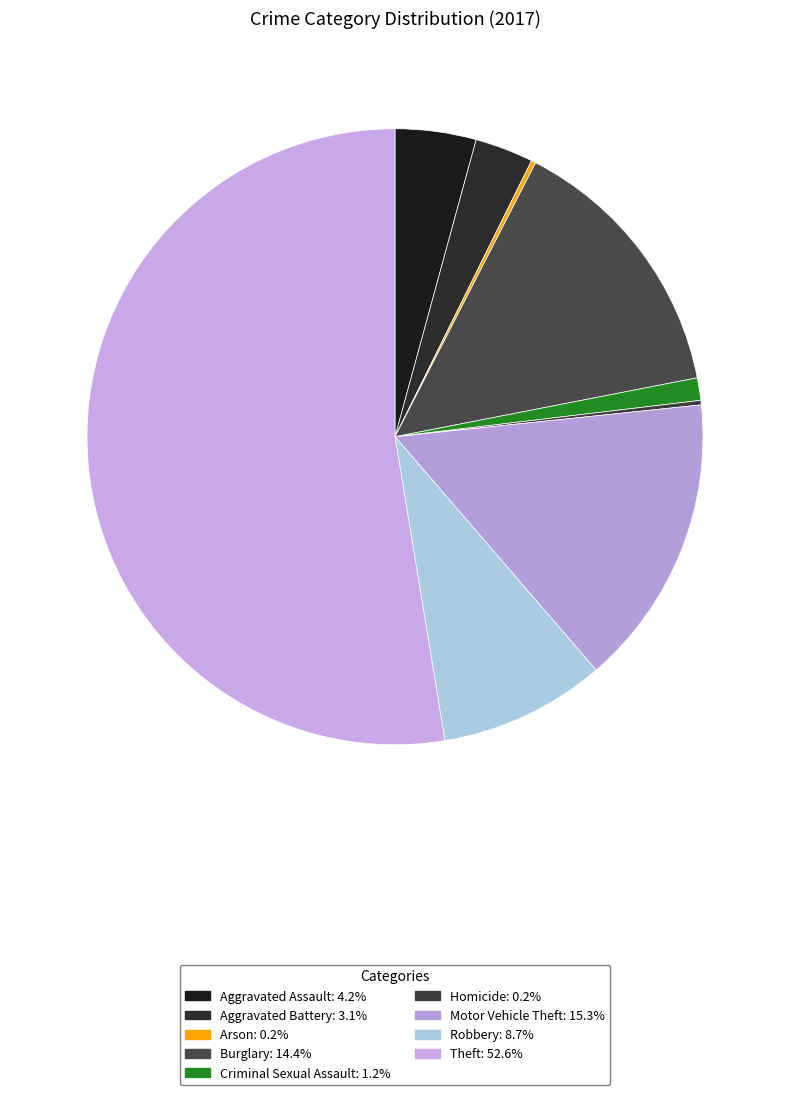

Does Motor Vehicle Theft represent more than half of the total?

No